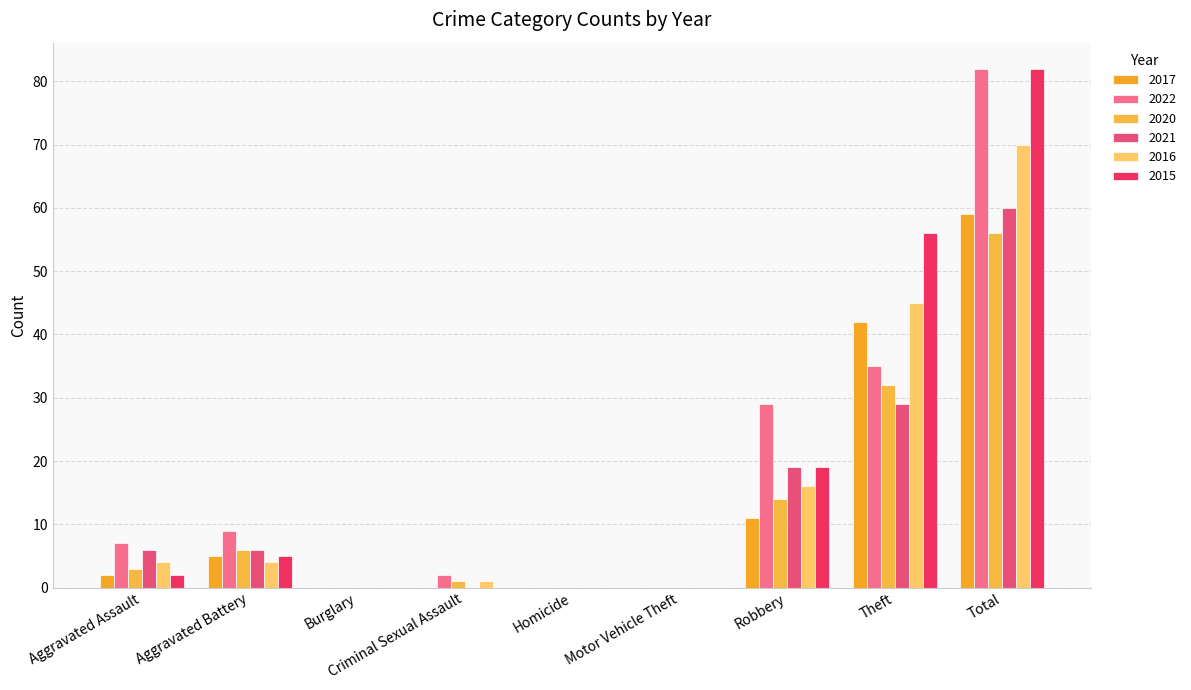

The 2017 series shows 1 at Aggravated Assault. True or false?

False